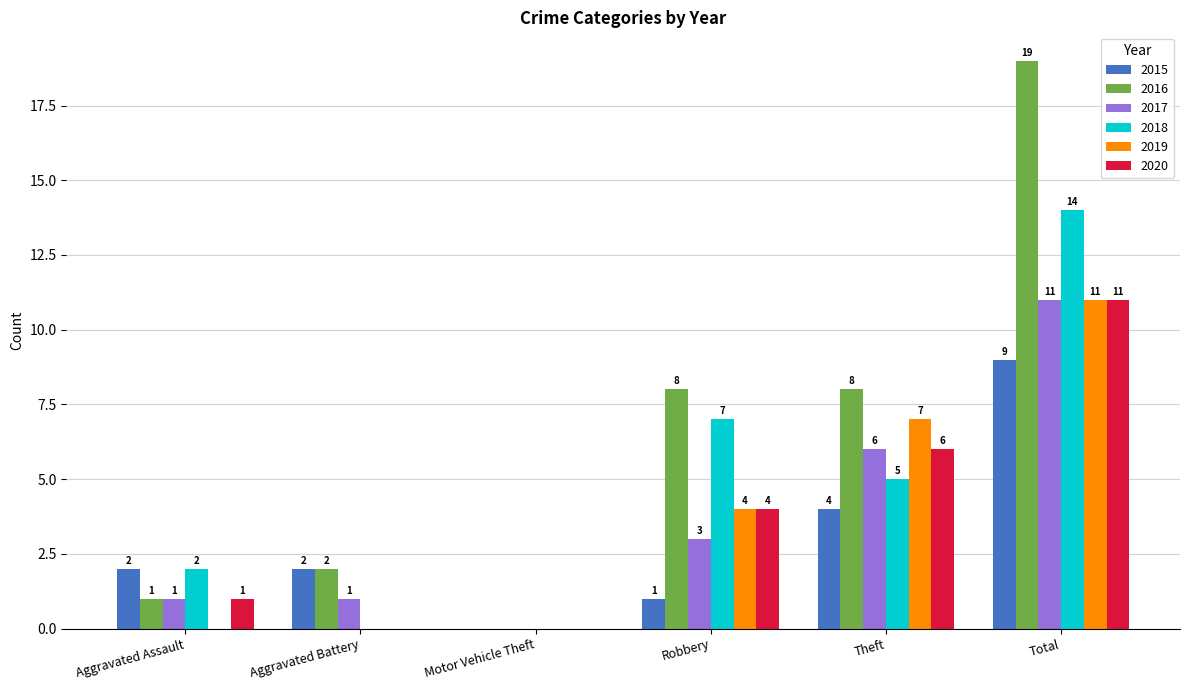

Reading left to right, list all the values displayed in this chart.

2015: 2	2	0	1	4	9
2016: 1	2	0	8	8	19
2017: 1	1	0	3	6	11
2018: 2	0	0	7	5	14
2019: 0	0	0	4	7	11
2020: 1	0	0	4	6	11